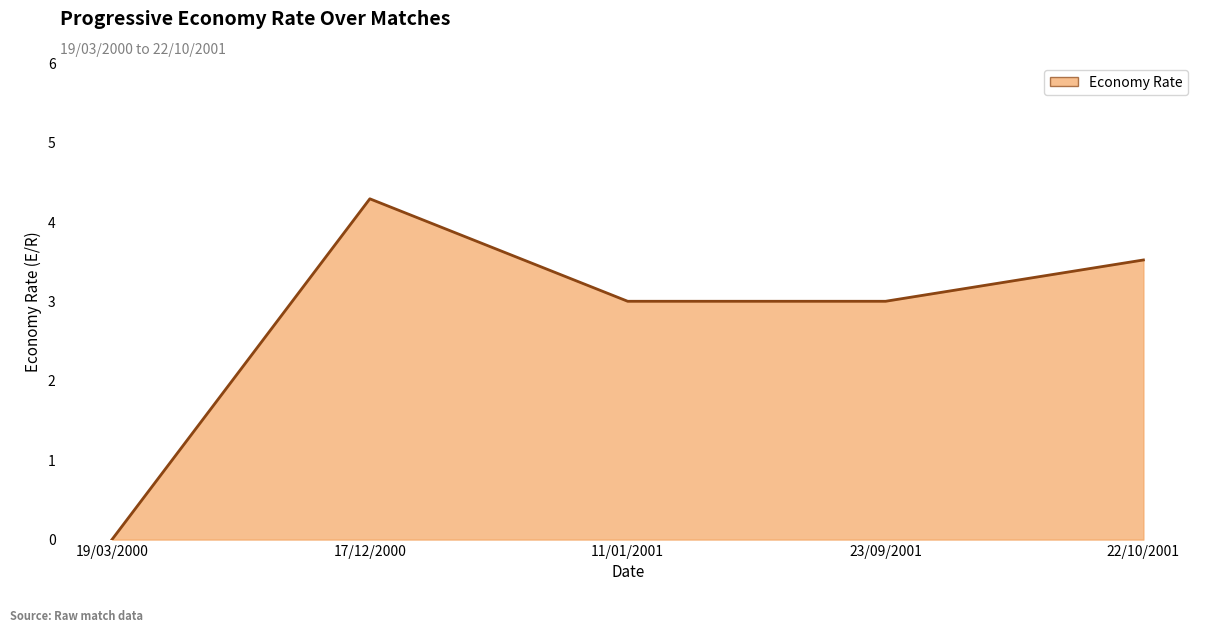

What is the ratio of the value at 11/01/2001 to the value at 22/10/2001?

0.9